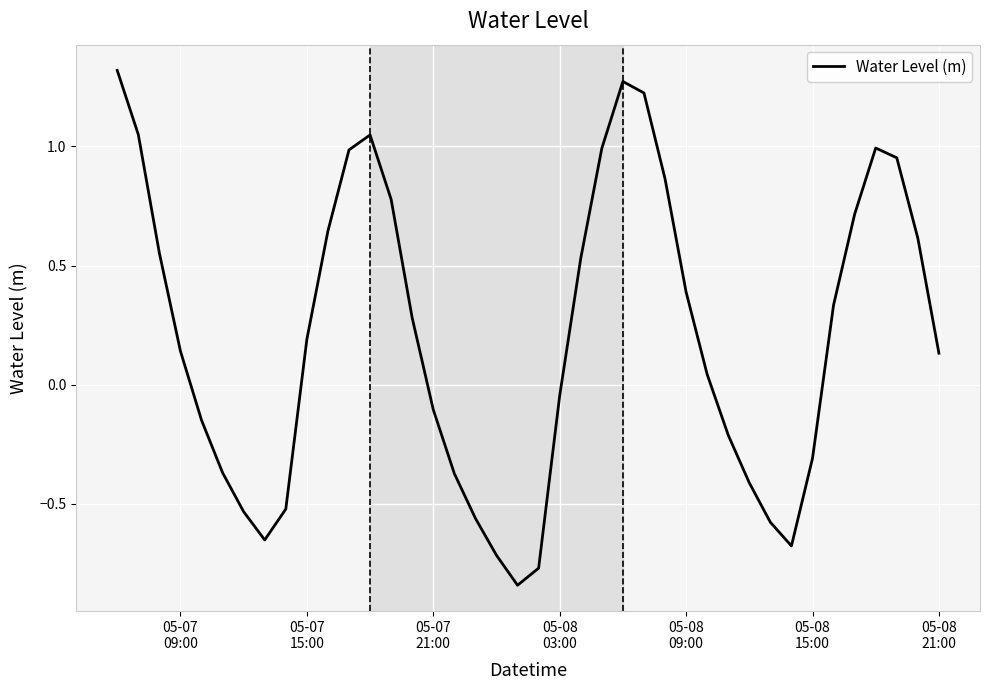

Does the chart have visible grid lines?

Yes